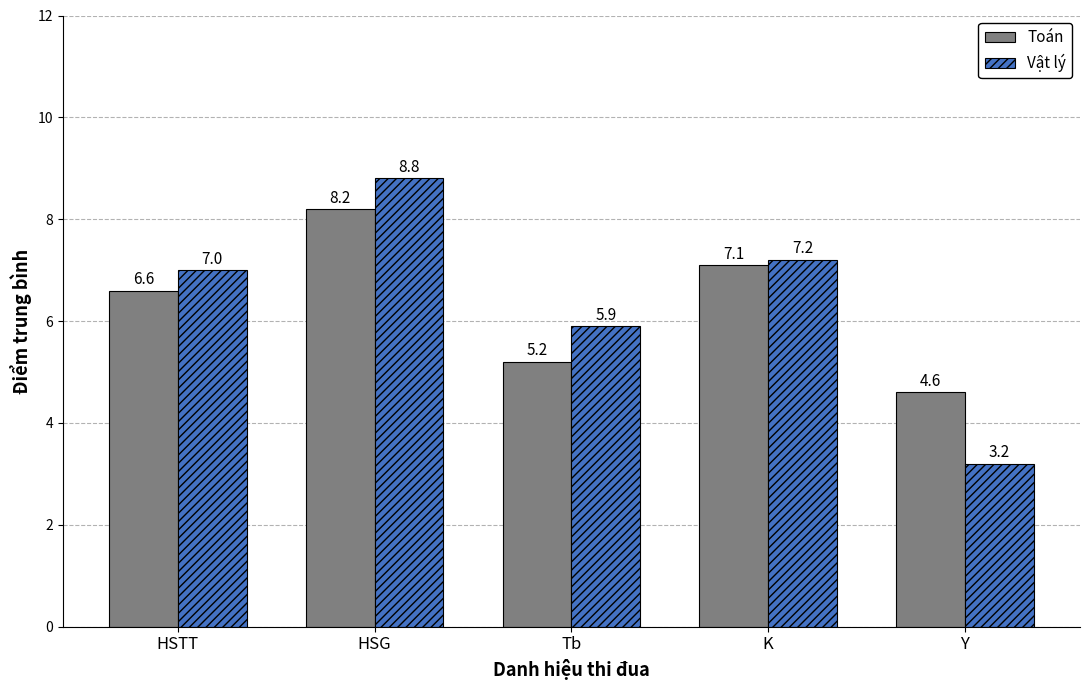

What is the approximate value of Vật lý at HSTT?

7.0